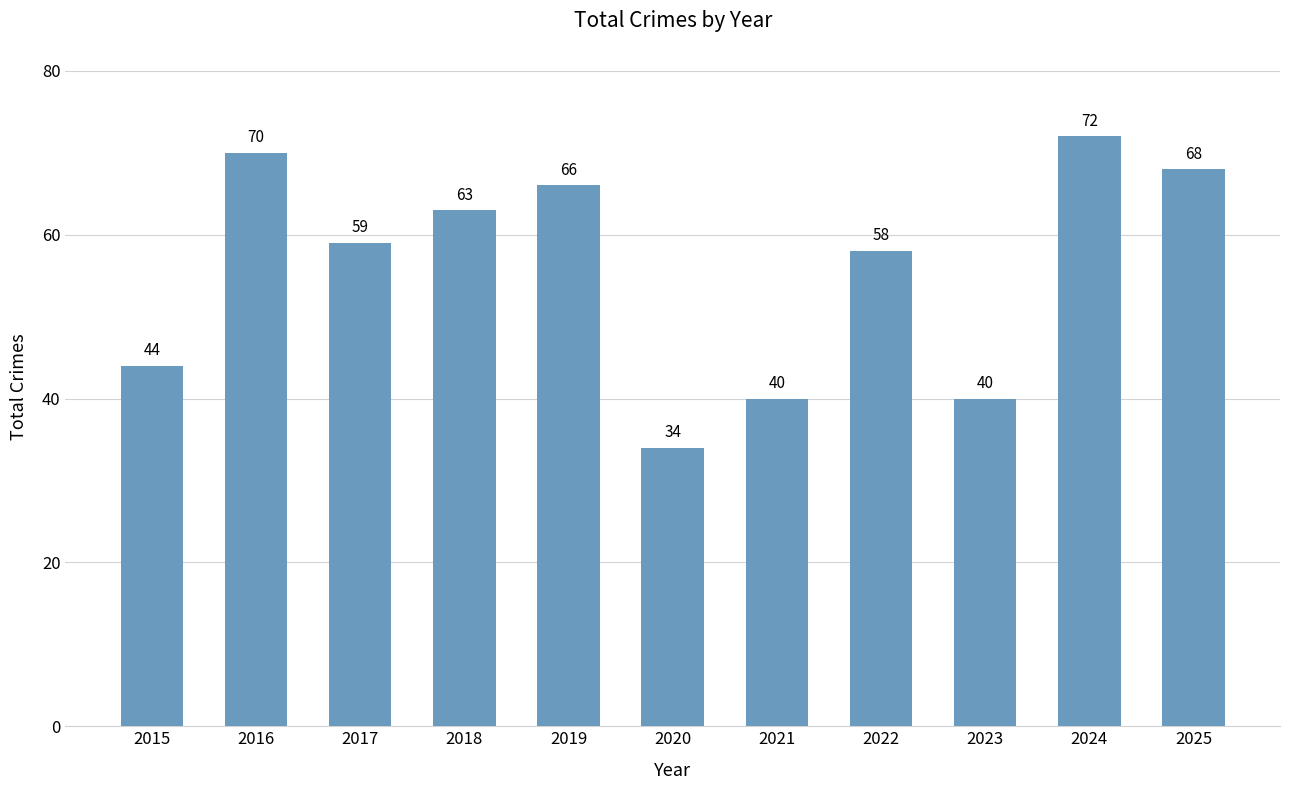

What is the sum of the values at 2021 and 2024?

112